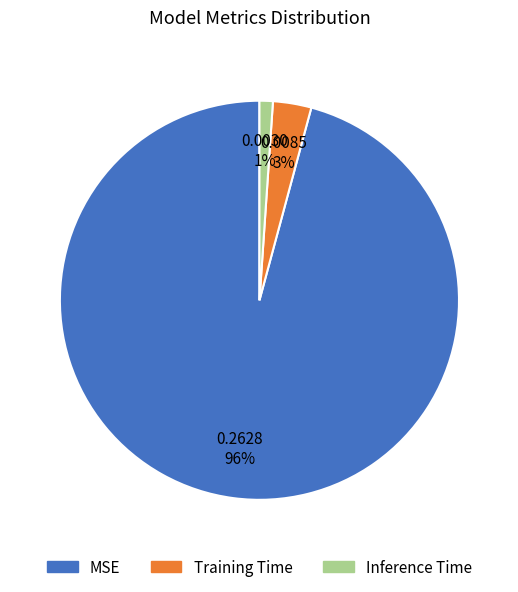

Is the sum of MSE and Inference Time greater than half?

Yes